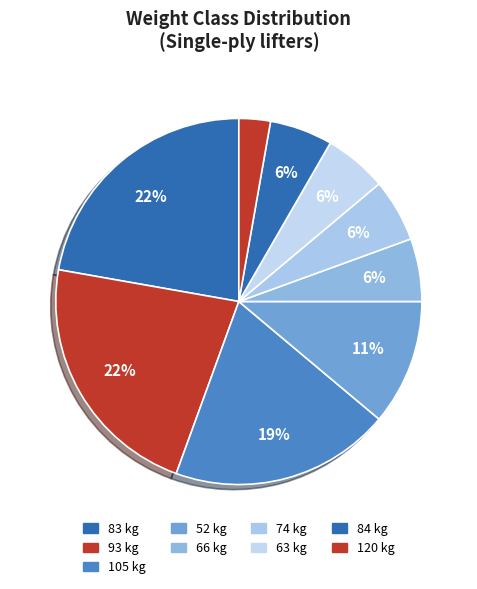

Count the number of slices in the pie.

9